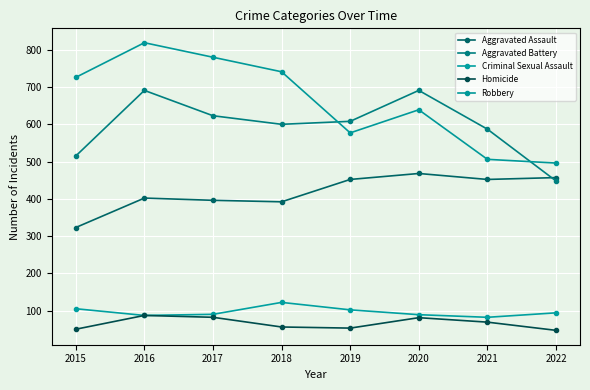

How many lines are shown in the chart?

5